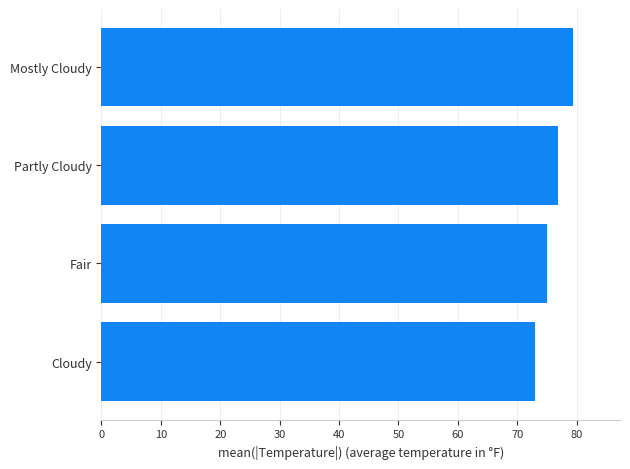

What is the sum of all values?

304.2